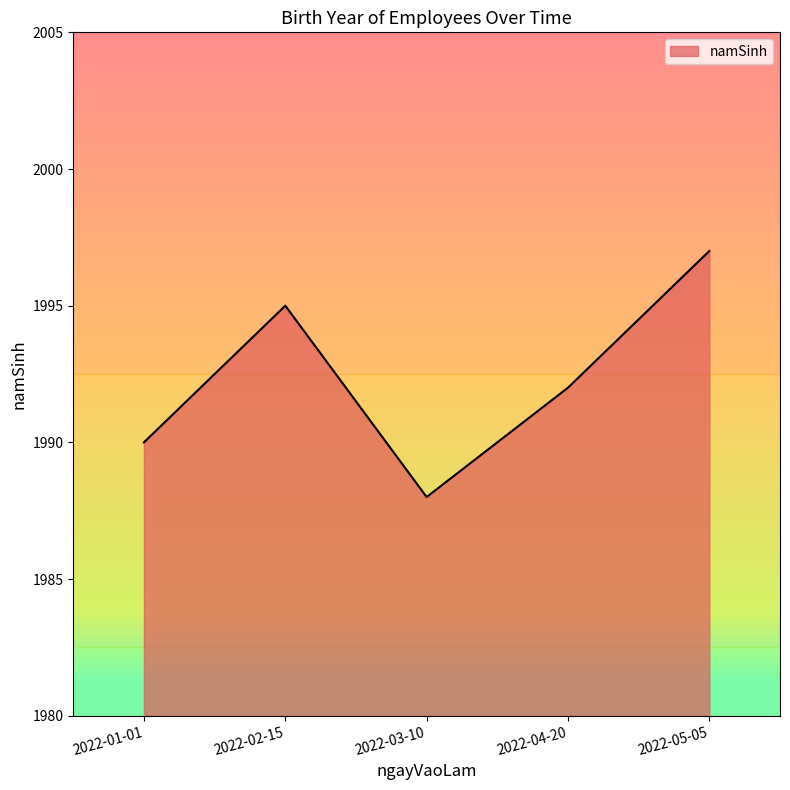

The value at 2022-04-20 is 1992. True or false?

True